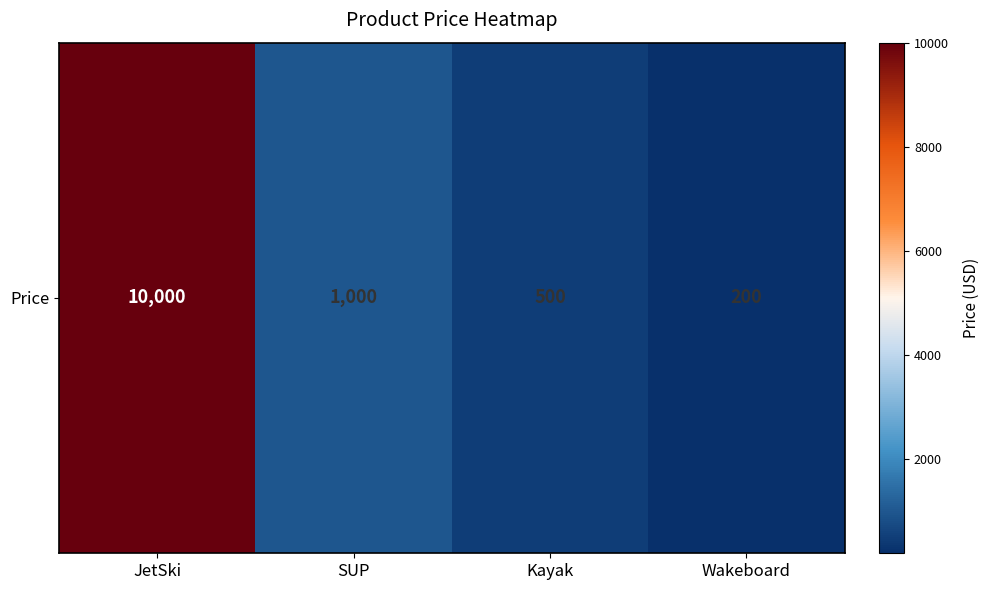

What is the difference between the values at SUP and JetSki?

9000